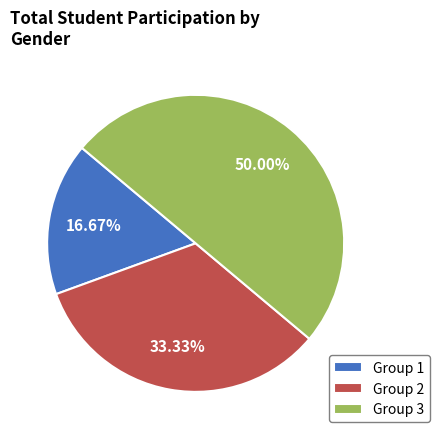

What is the smallest slice in the pie chart?

Group 1